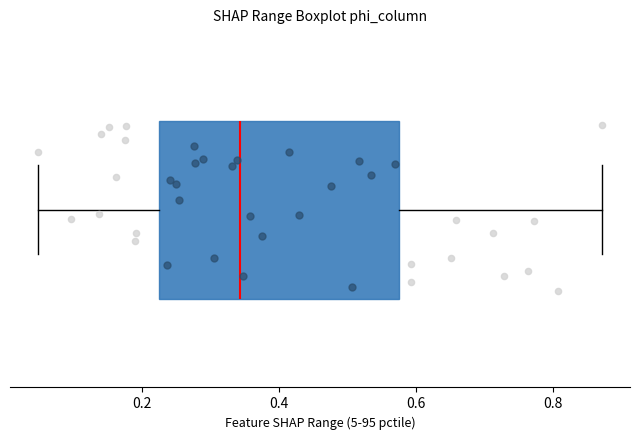

Transcribe this box plot: give where the median line is, the range the box spans, and where the two whiskers end, as read against the x-axis. The values are not printed on the chart, so give them approximately, as read against the axis.

median 0.34, box 0.22 to 0.58, whiskers 0.04 to 0.88